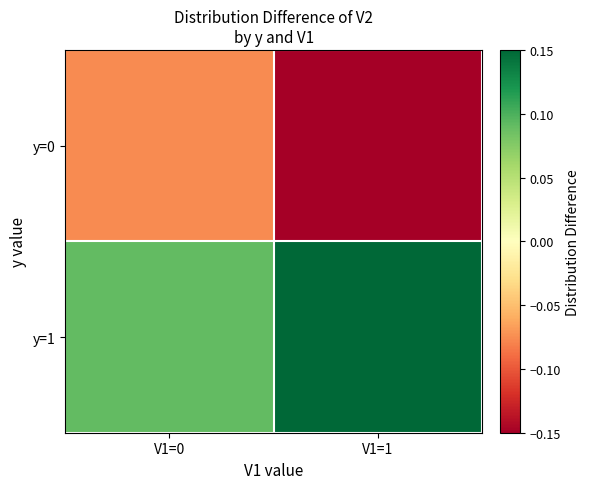

Which category has the highest value across all series?

V1=1